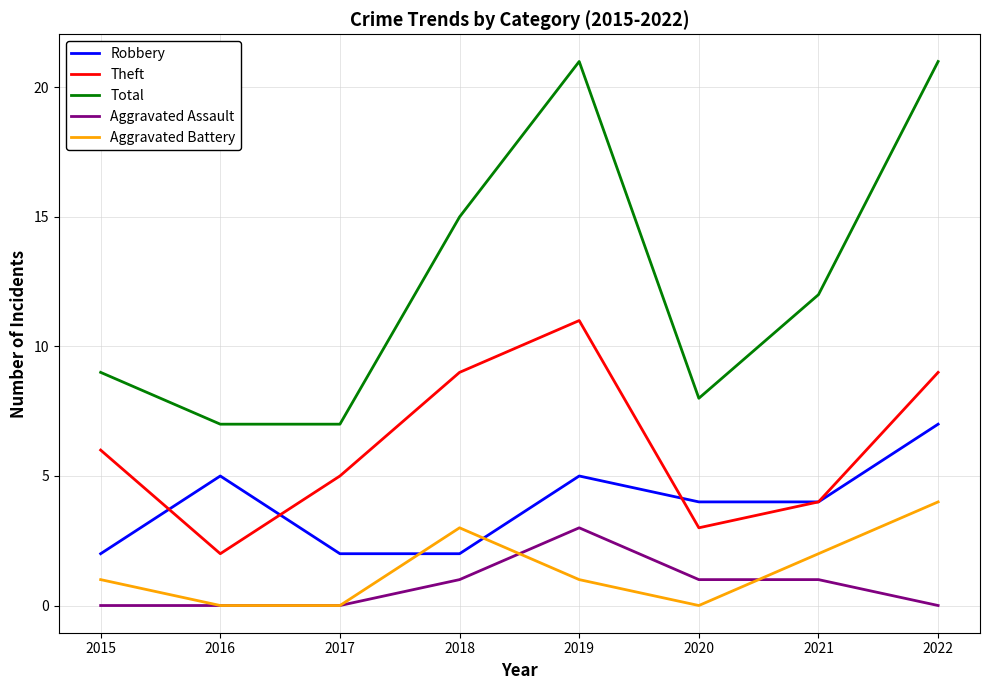

Which category has the highest value in the Robbery series?

2022